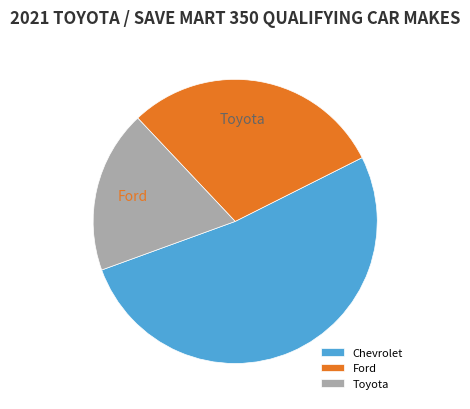

Which slice is the largest?

Chevrolet